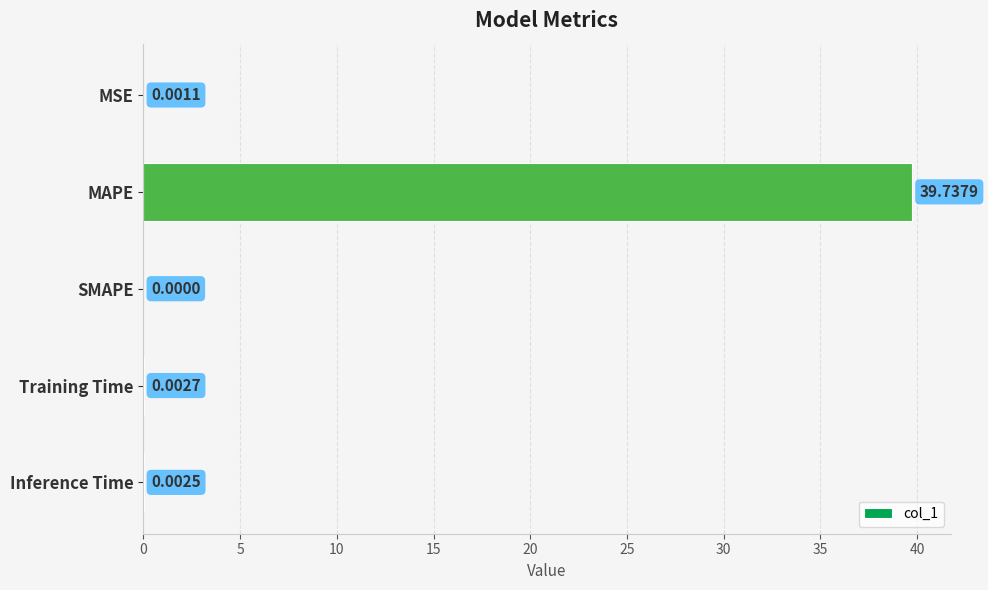

Which label corresponds to the largest value in the chart?

MAPE